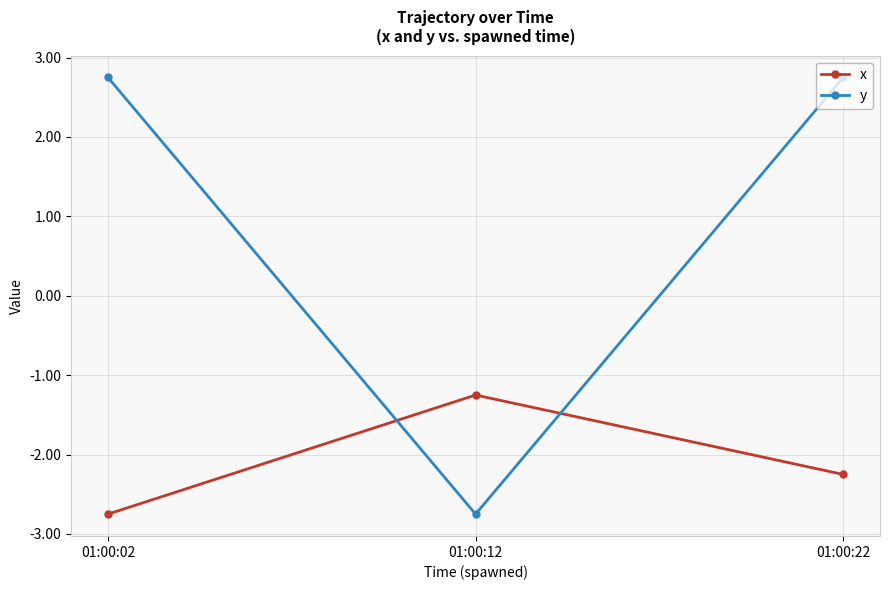

How many values in y are above zero?

2